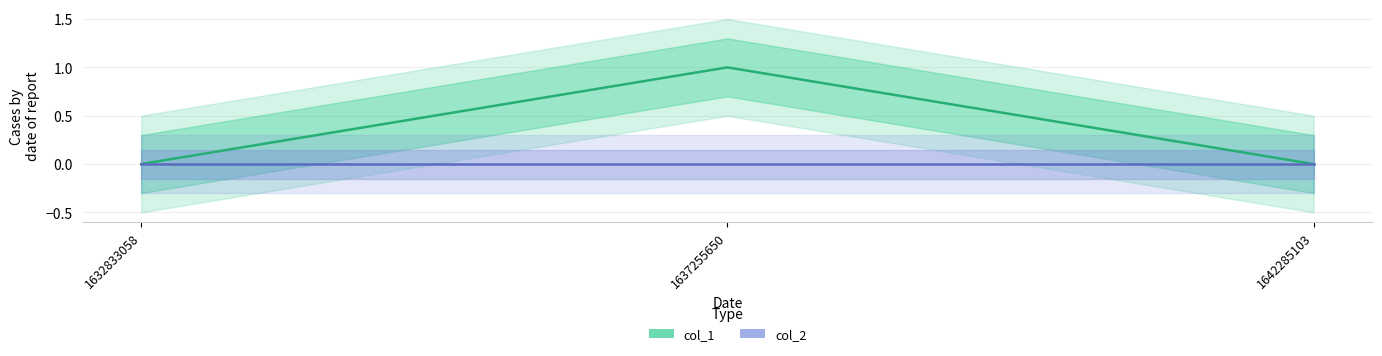

How many lines are shown in the chart?

2